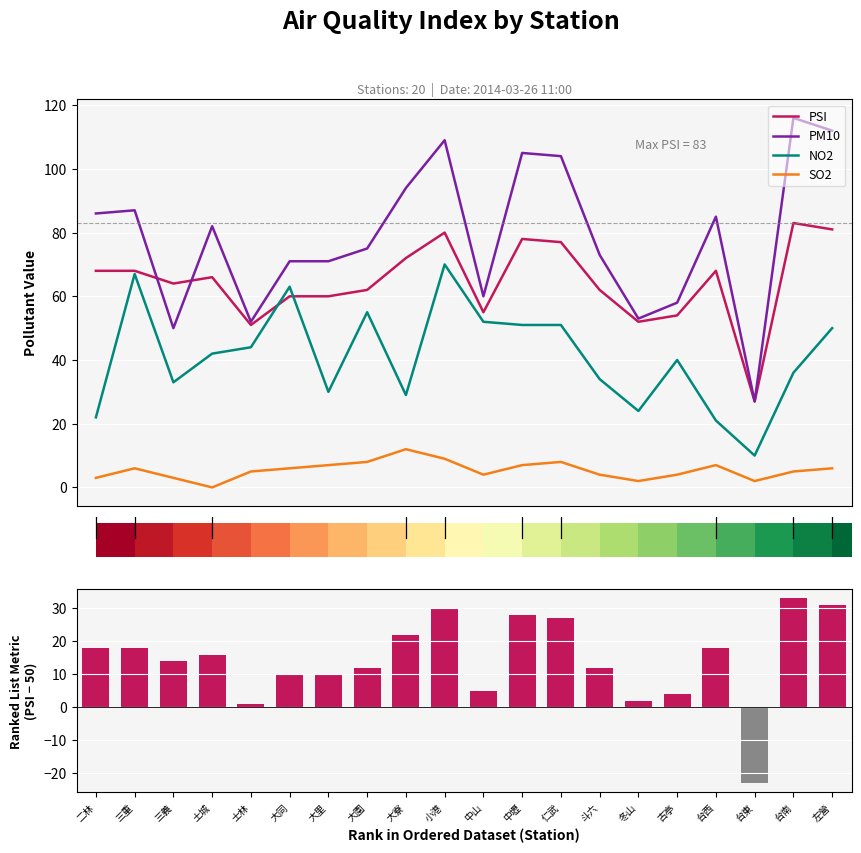

At which category is the sum across all series the highest?

小港